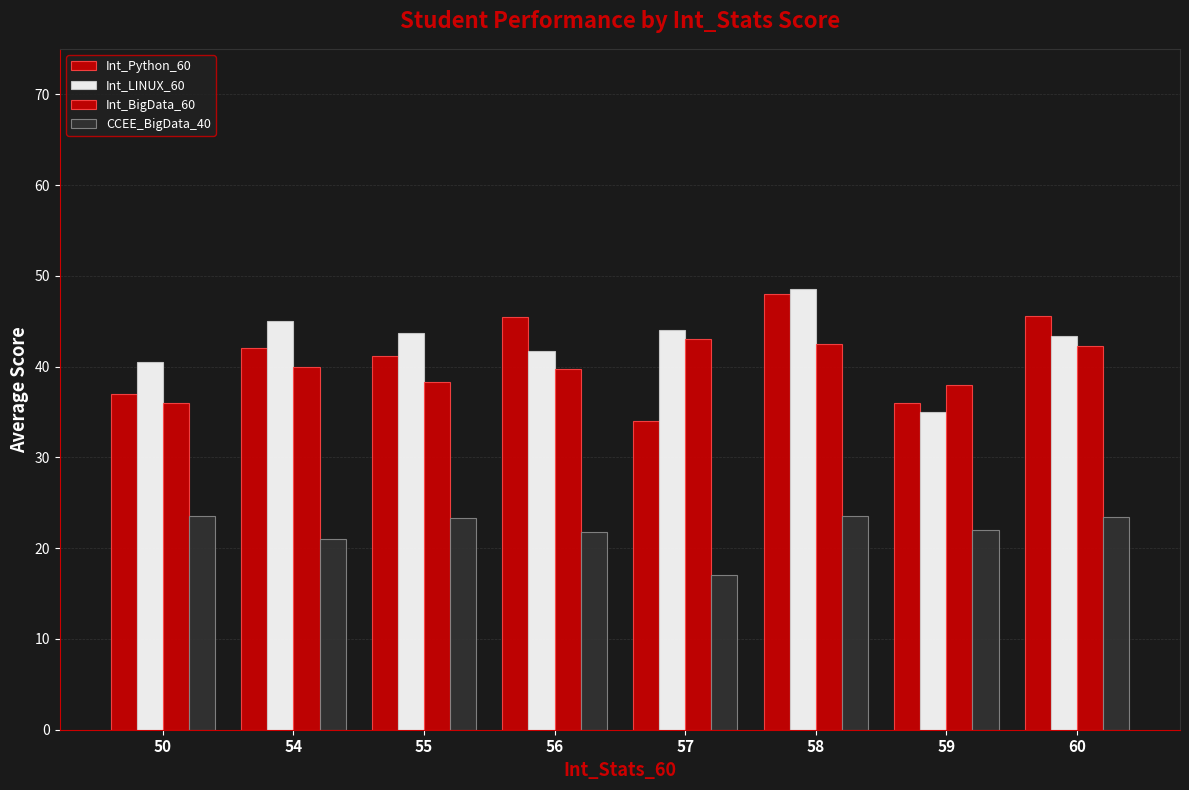

Count the number of data series in this chart.

4